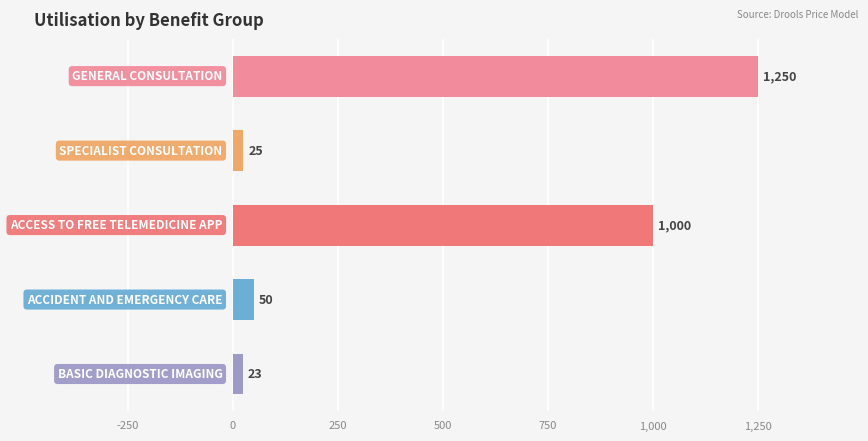

What is the maximum value shown in the chart?

1250